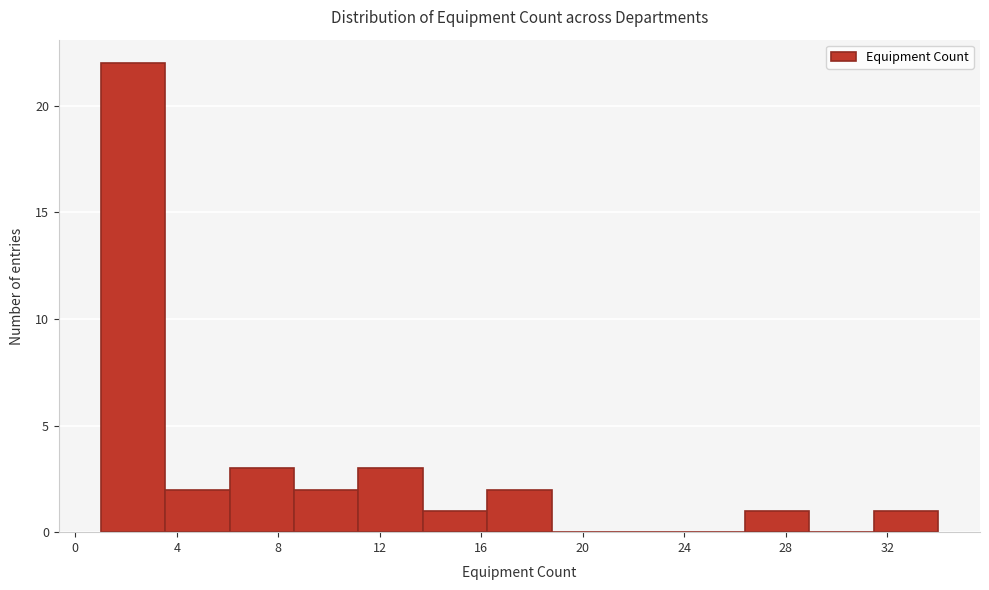

How tall is the bar that spans 6.0 to 8.5 on the x-axis? Neither the bar edges nor the heights are printed on the chart, so give them approximately, as read against the axes.

3